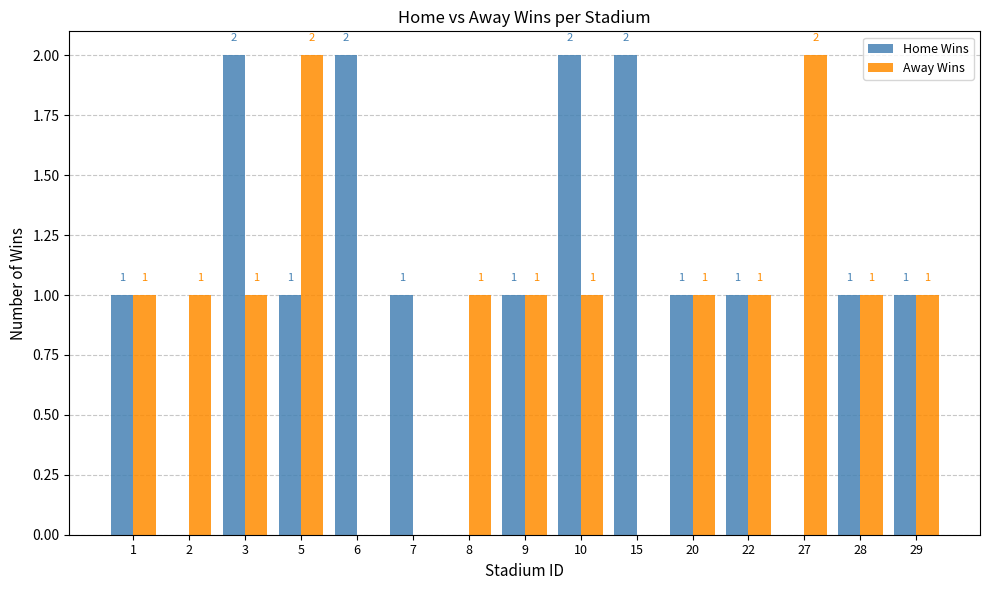

What is the approximate value of Away Wins at 22?

1